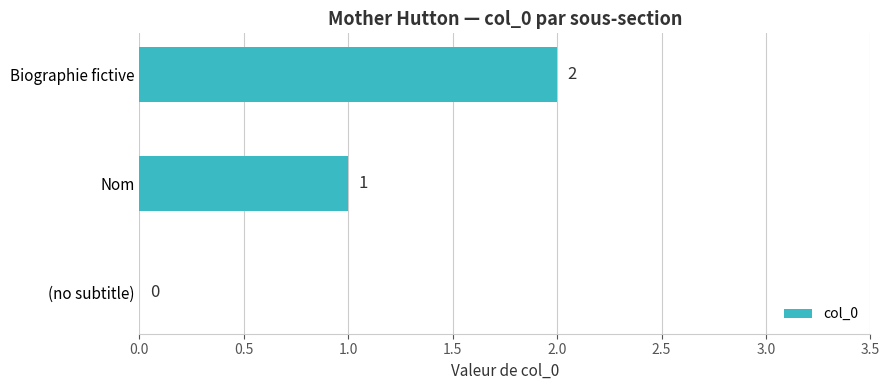

How many distinct data groups are displayed?

1